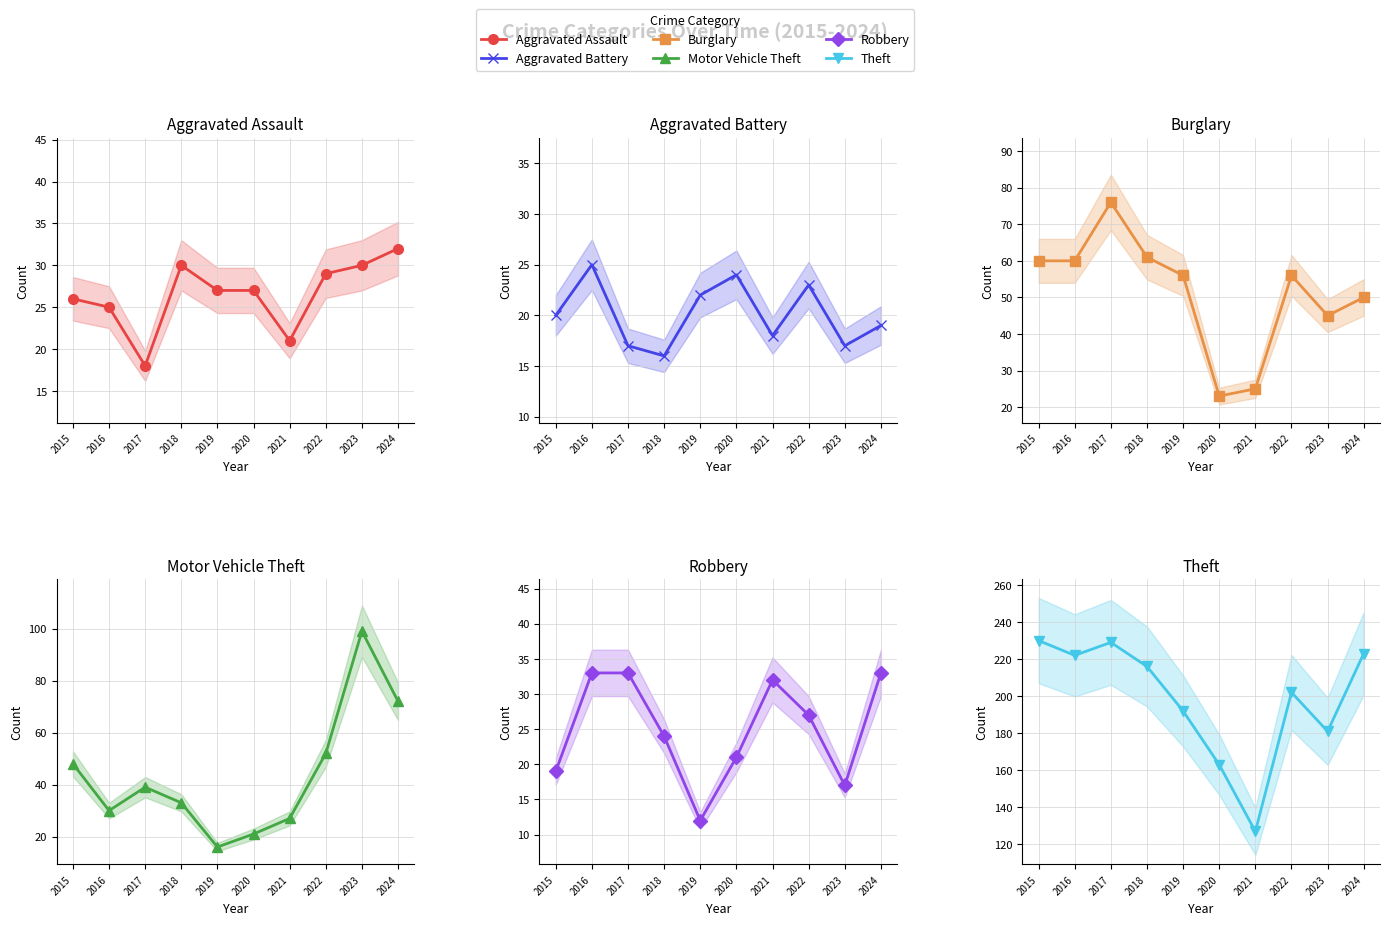

Which series ends up on top after the final intersection of Aggravated Battery and Robbery?

Robbery